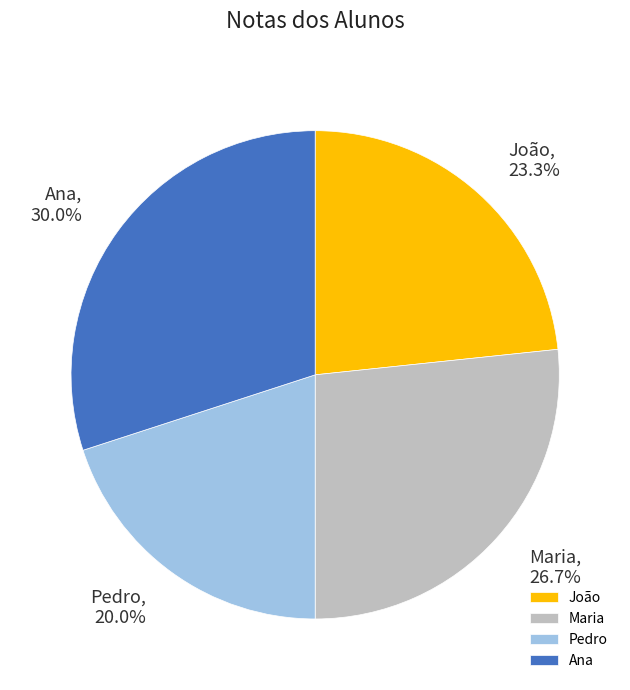

To the nearest percent, what percentage of the pie is Ana?

30%